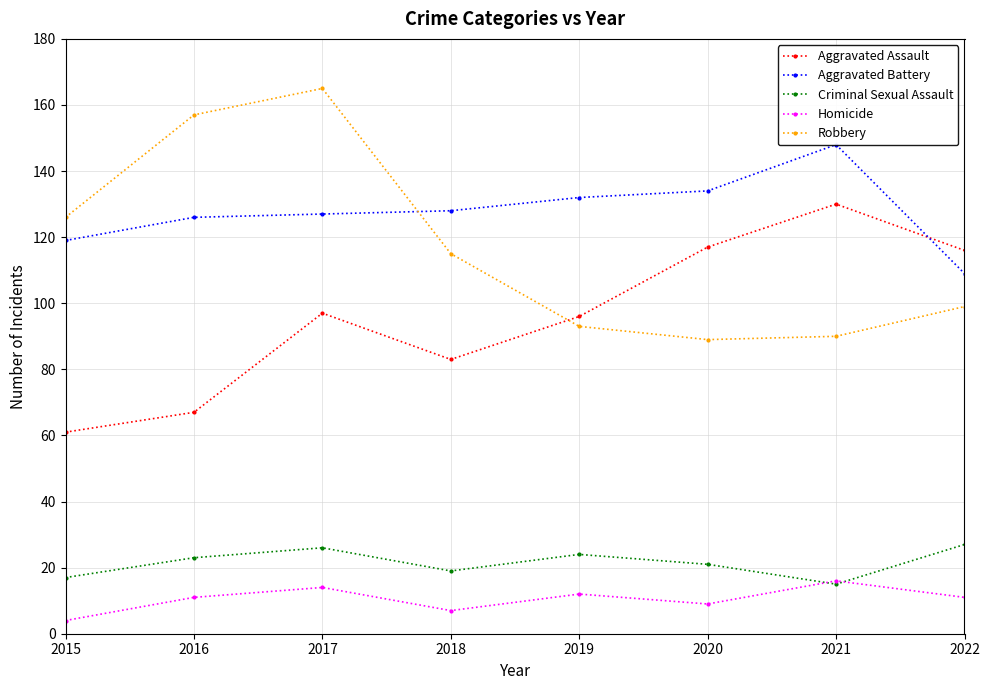

What is the maximum value for Aggravated Battery?

148